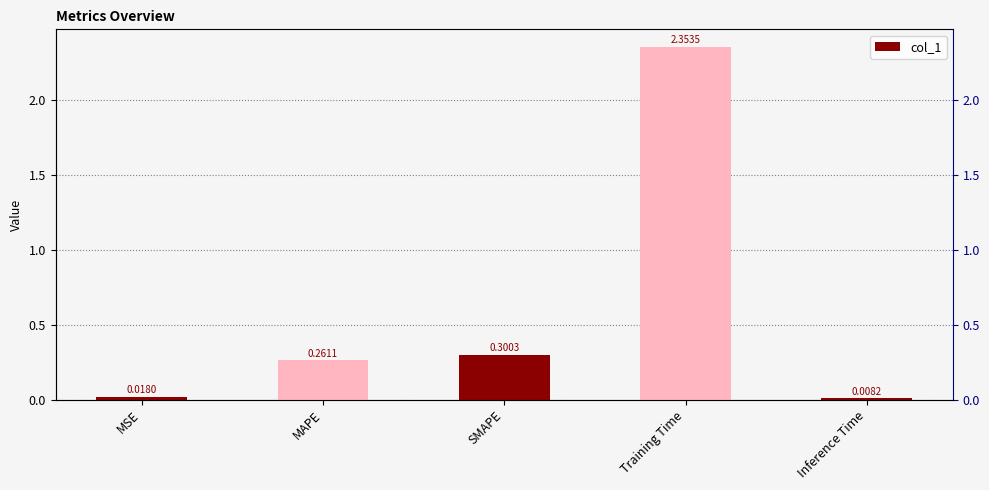

What is the difference between the values at Training Time and MAPE?

2.1